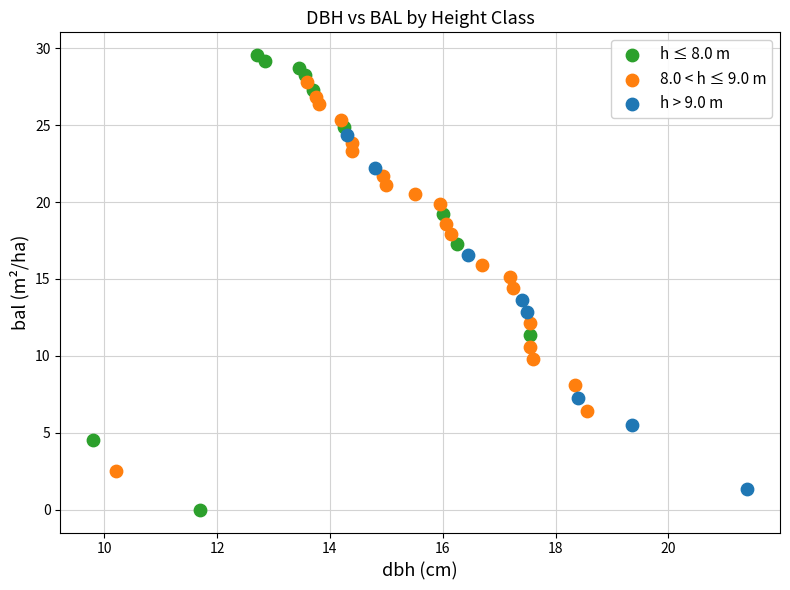

Which series has the largest Y range (max minus min)?

h ≤ 8.0 m